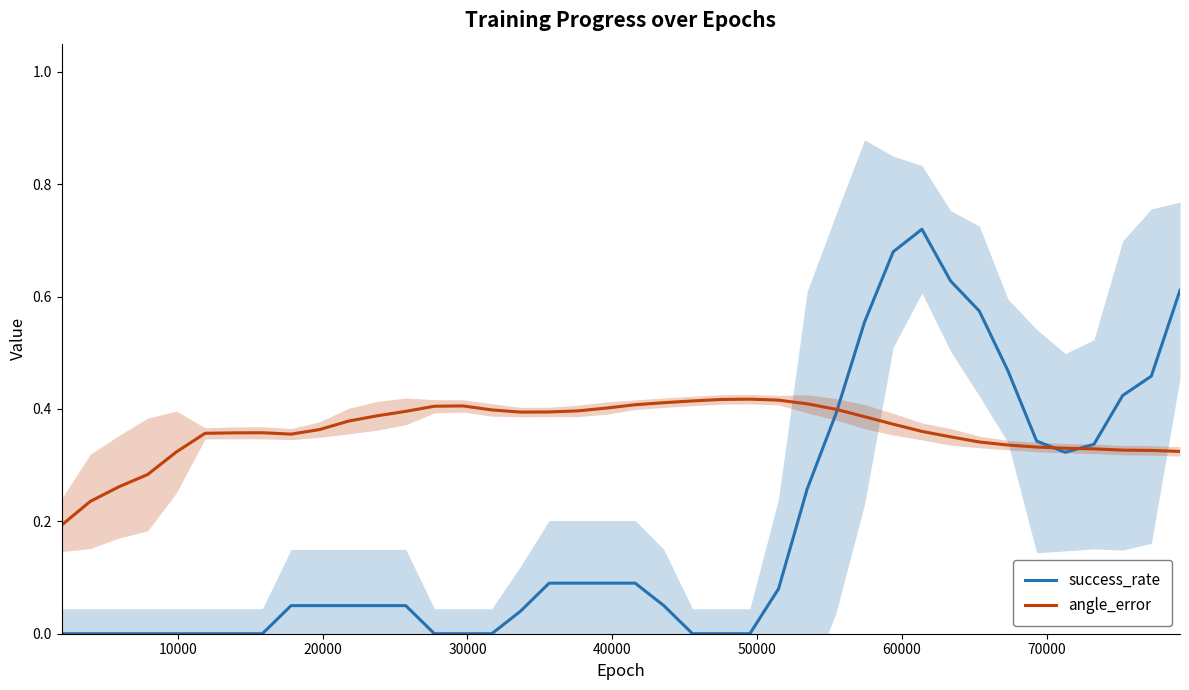

What are all the series names shown in the legend?

success_rate, angle_error